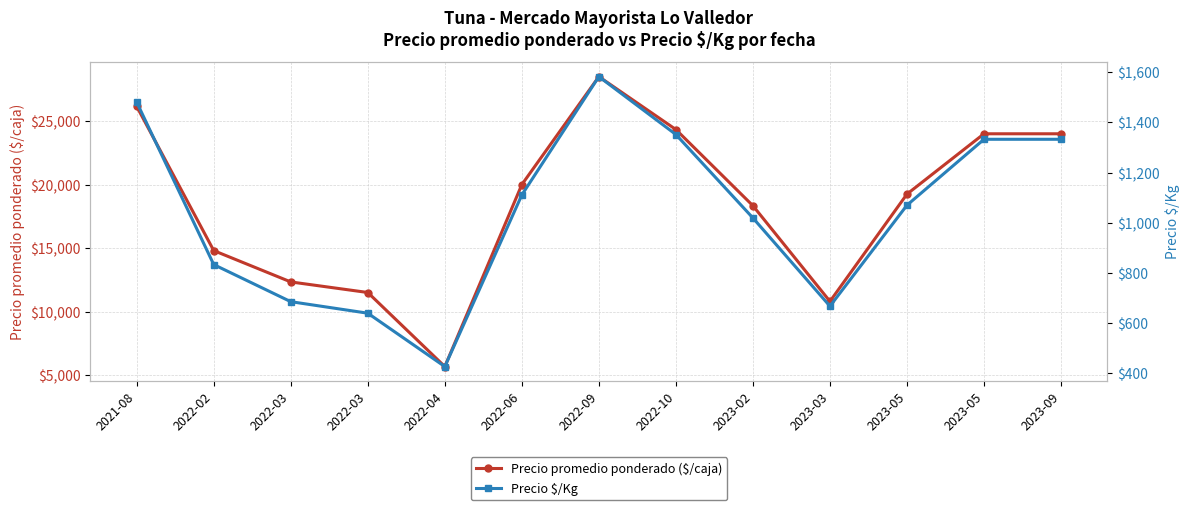

List the labels in order of Precio promedio ponderado ($/caja) value, smallest first.

2022-04, 2023-03, 2022-03, 2022-03, 2022-02, 2023-02, 2023-05, 2022-06, 2023-05, 2023-09, 2022-10, 2021-08, 2022-09